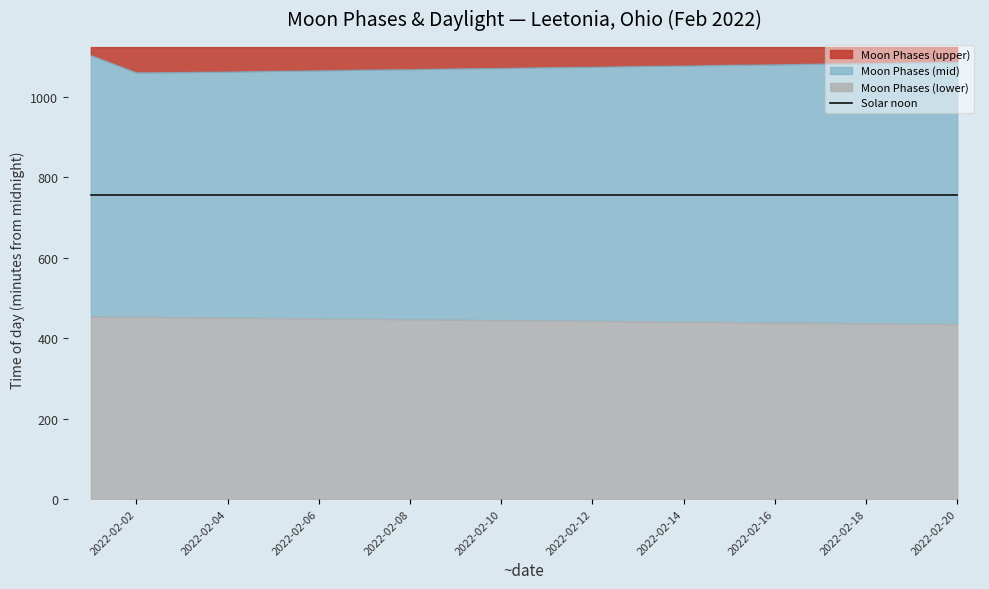

True or false: Moon Phases (raw) and Moon Phases (upper) cross at least once.

False